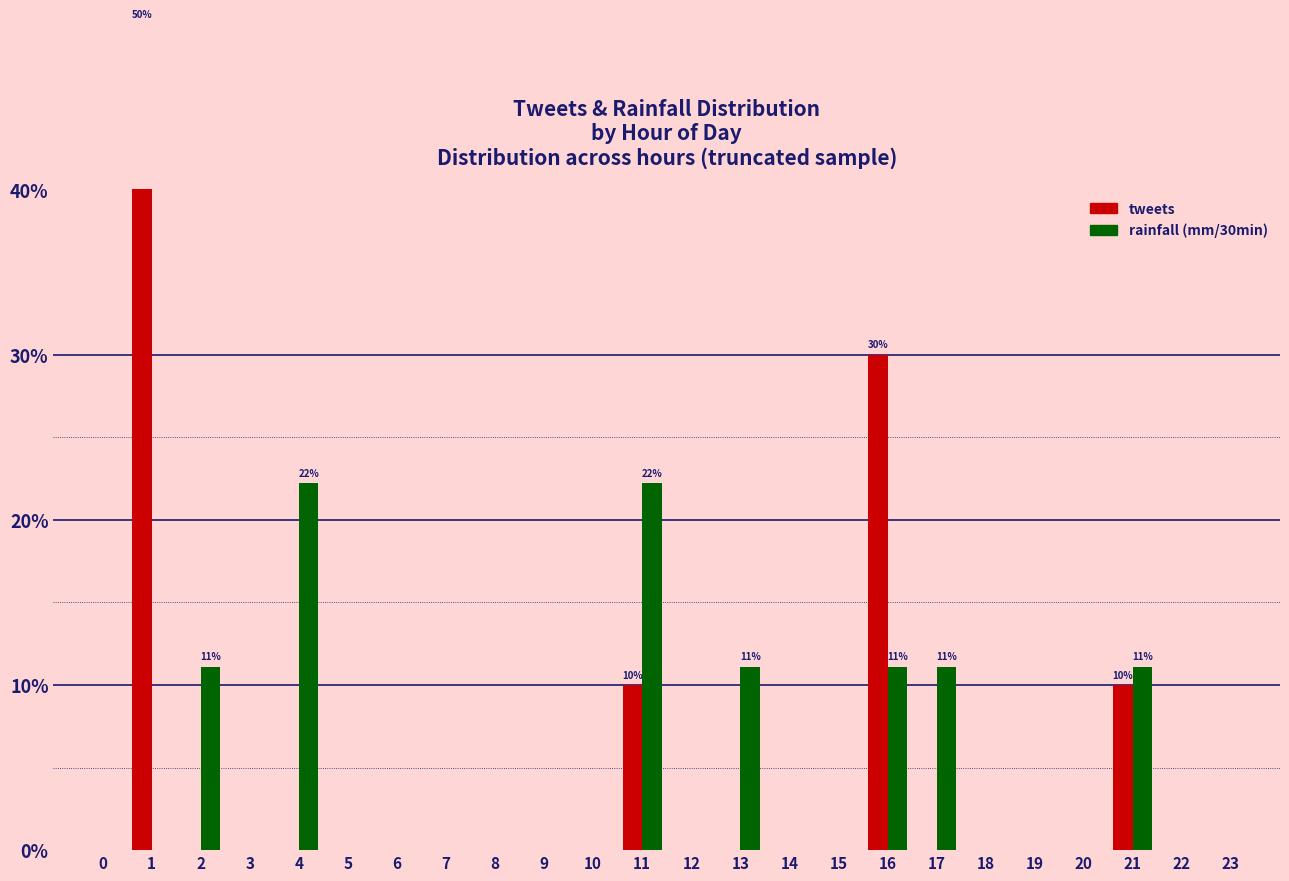

What is the difference between the maximum and second lowest values in the rainfall (mm/30min) series?

22.2